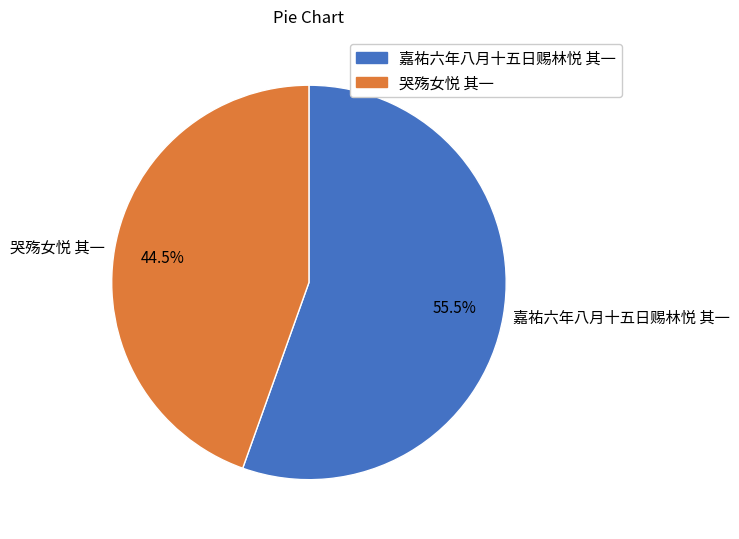

How many slices are in this pie chart?

2